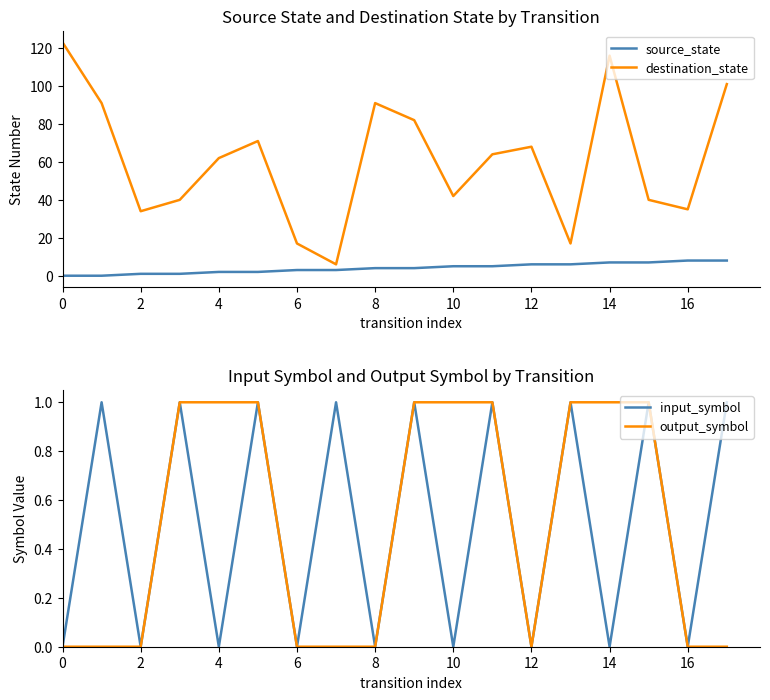

True or false: output_symbol has more than 1 points higher than both neighbors.

False